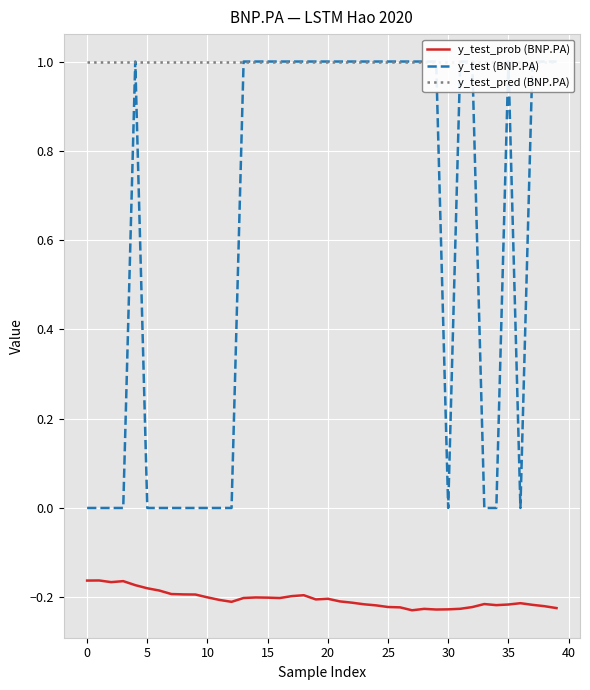

Which series has the largest total across all categories?

y_test_pred (BNP.PA)